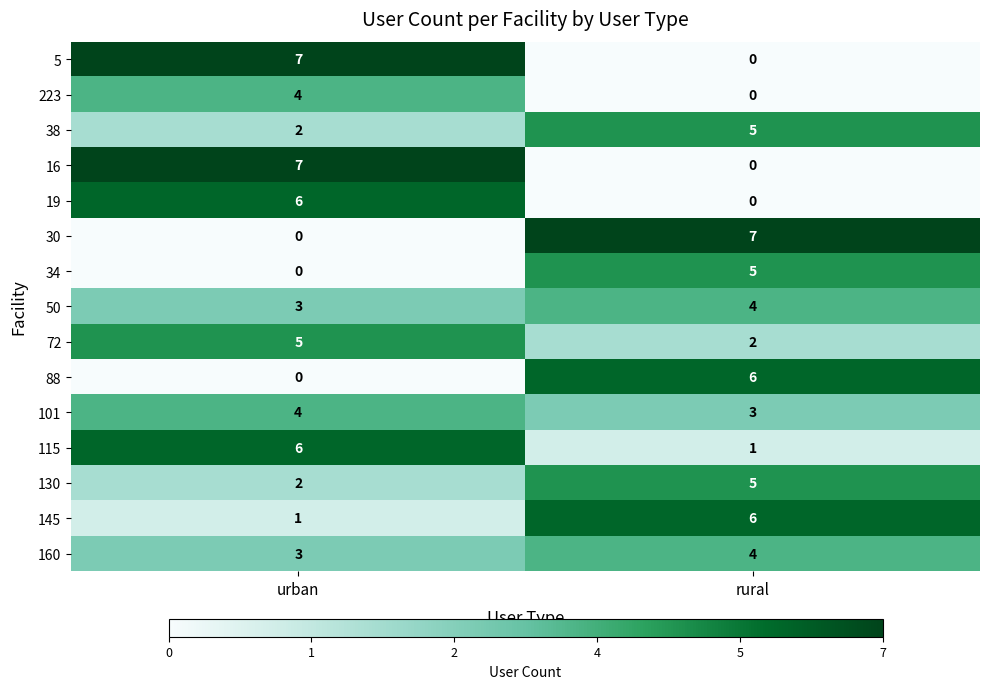

List the labels in order of 38 value, largest first.

rural, urban